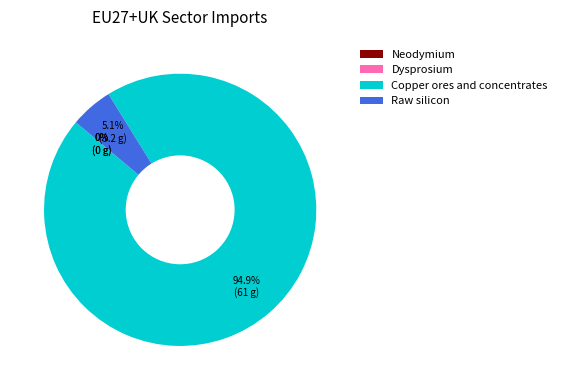

What is the majority slice?

Copper ores and concentrates